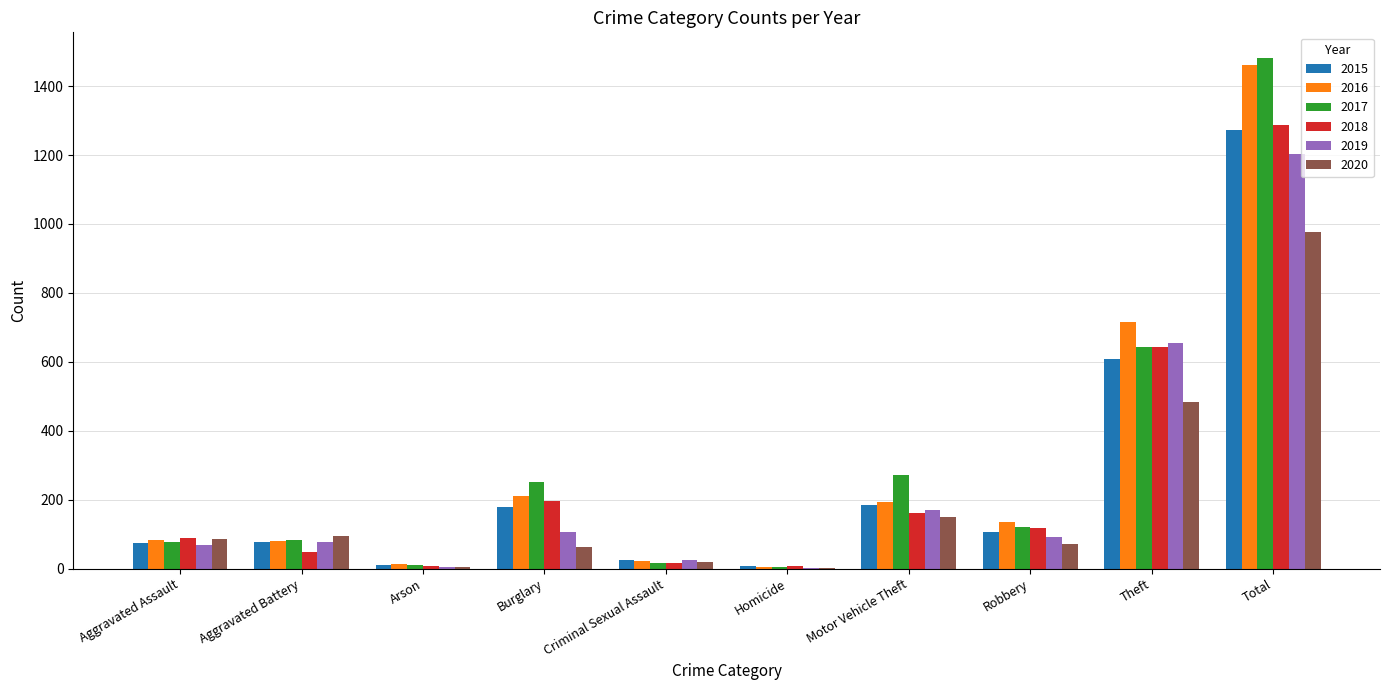

How many groups of bars are there?

10